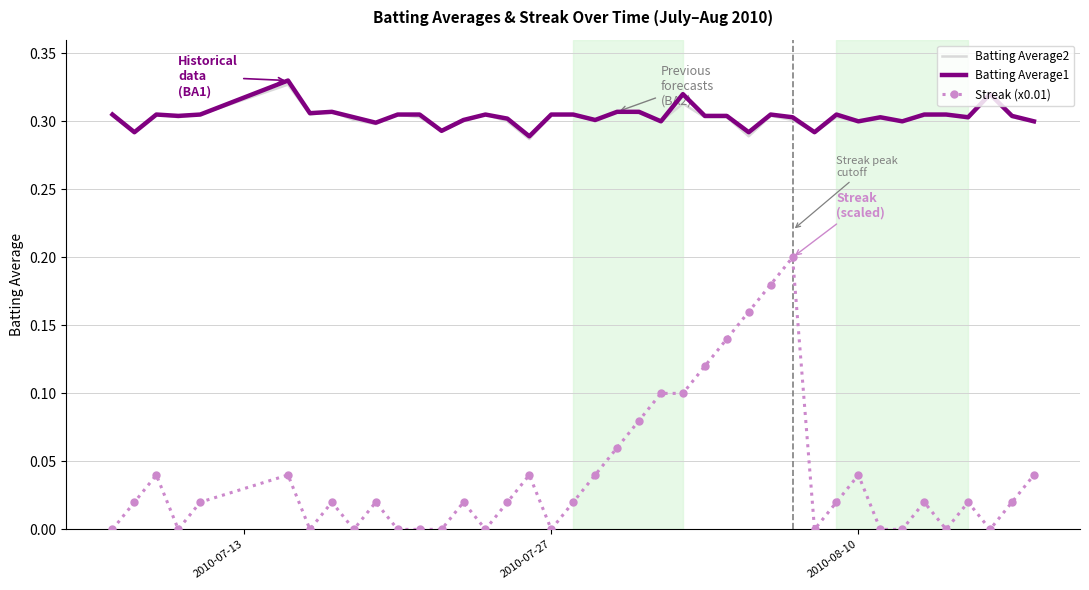

True or false: Streak (x0.01) and Batting Average1 intersect in this chart.

False